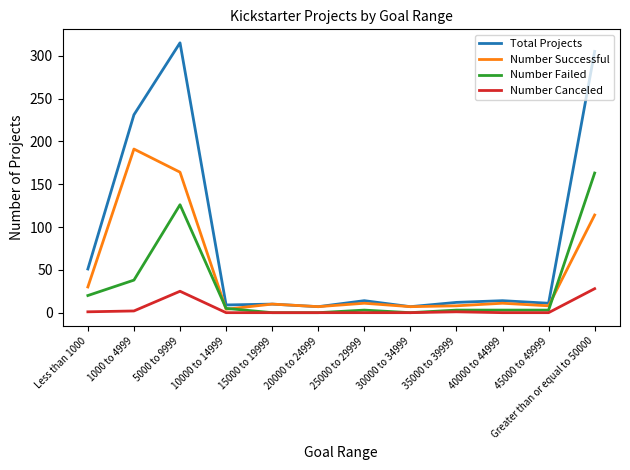

What is the maximum value shown in the chart?

315